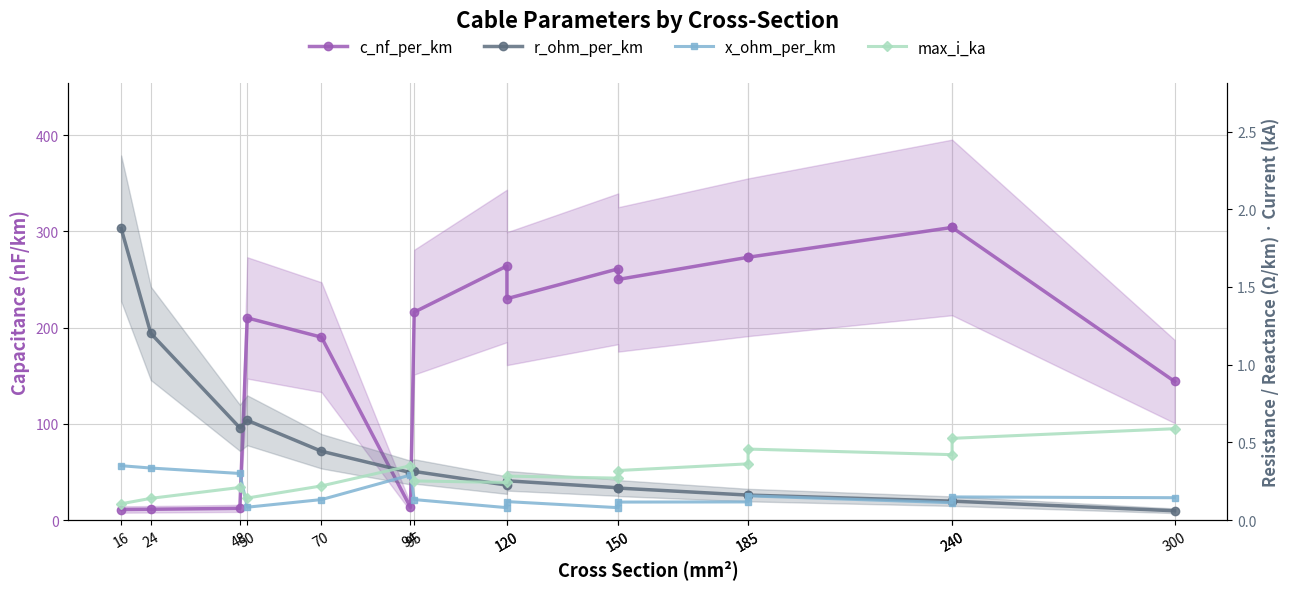

What is the difference between the maximum and minimum values in the x_ohm_per_km series?

0.3